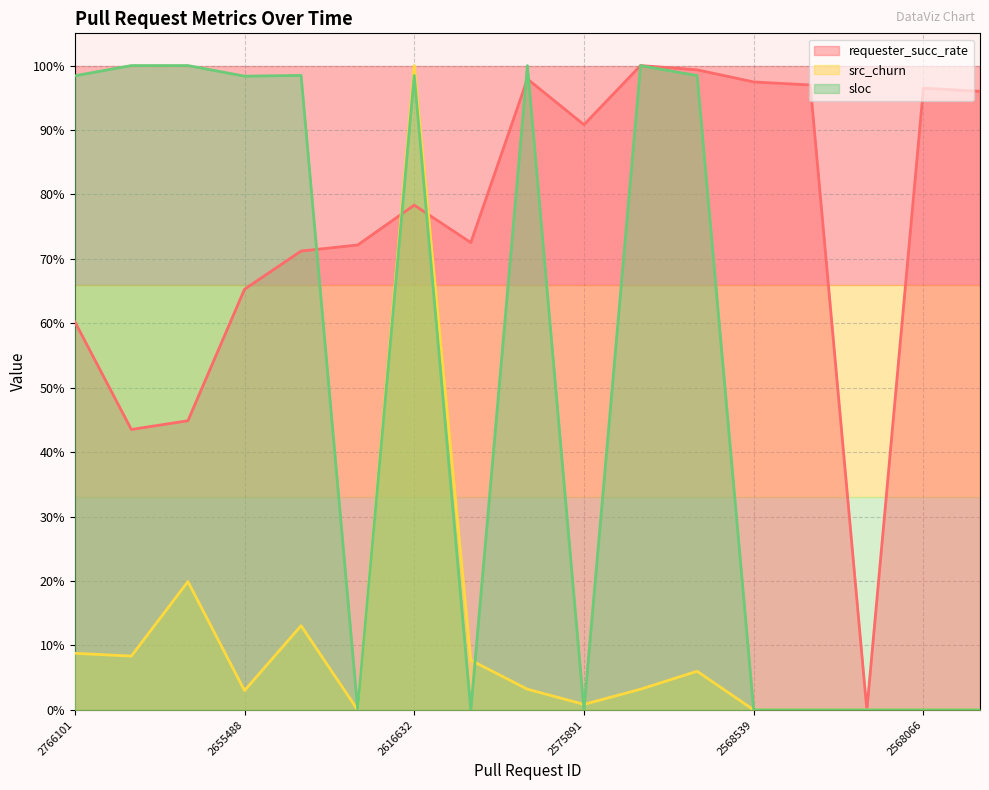

After their last crossing, which series has the higher values: sloc or requester_succ_rate?

requester_succ_rate